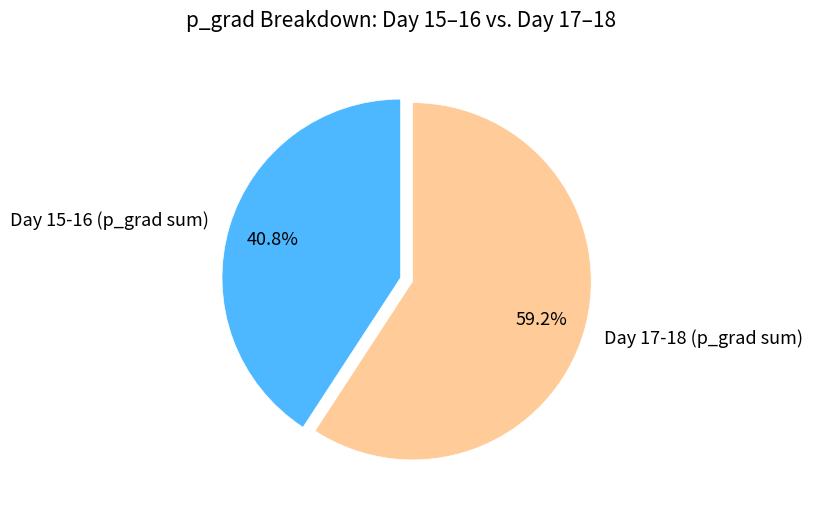

Which slice is the smallest?

Day 15-16 (p_grad sum)